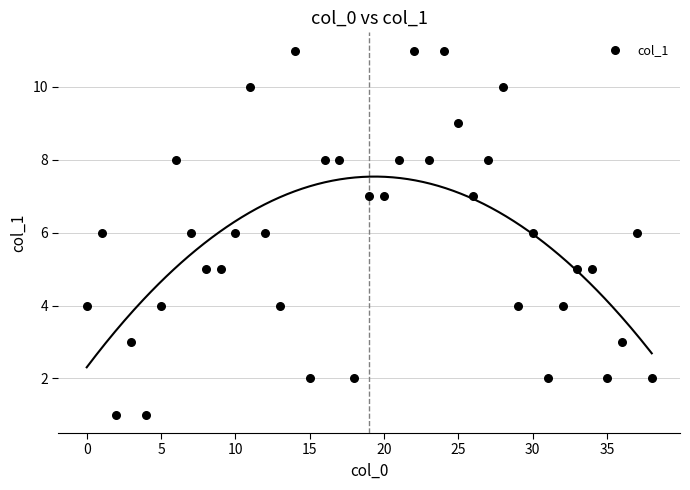

What is the range of Y values (max minus min)?

10